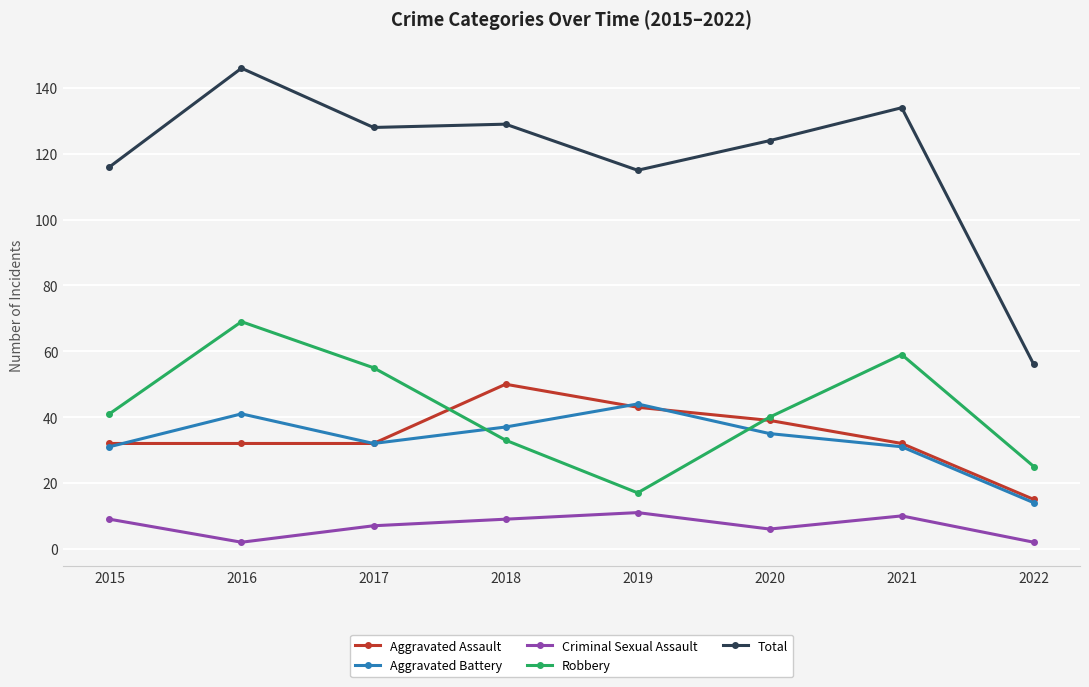

What are all the series names shown in the legend?

Aggravated Assault, Aggravated Battery, Criminal Sexual Assault, Robbery, Total